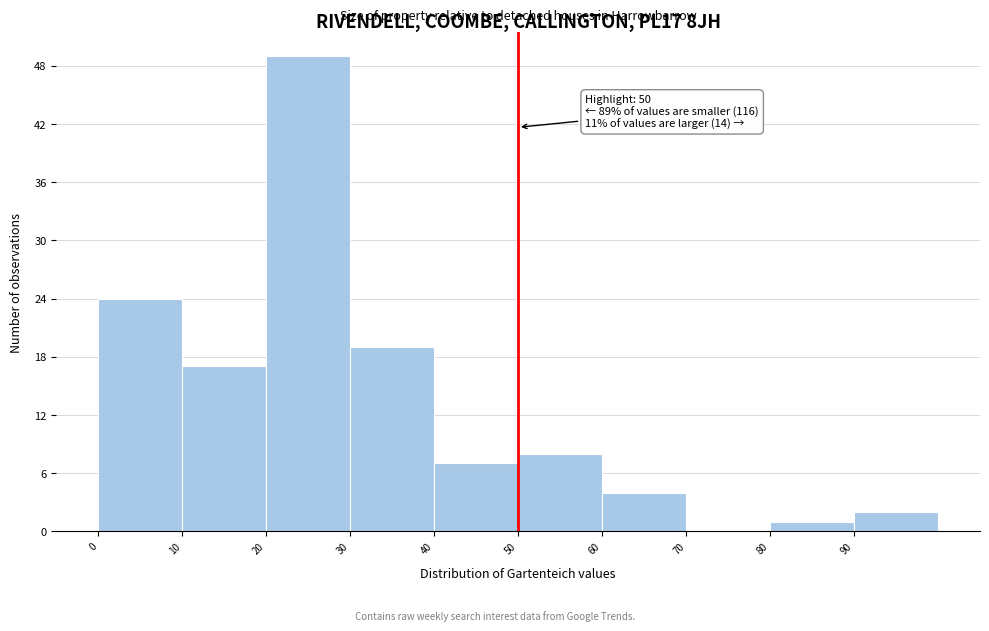

Which range on the x-axis has the tallest bar?

20 to 30